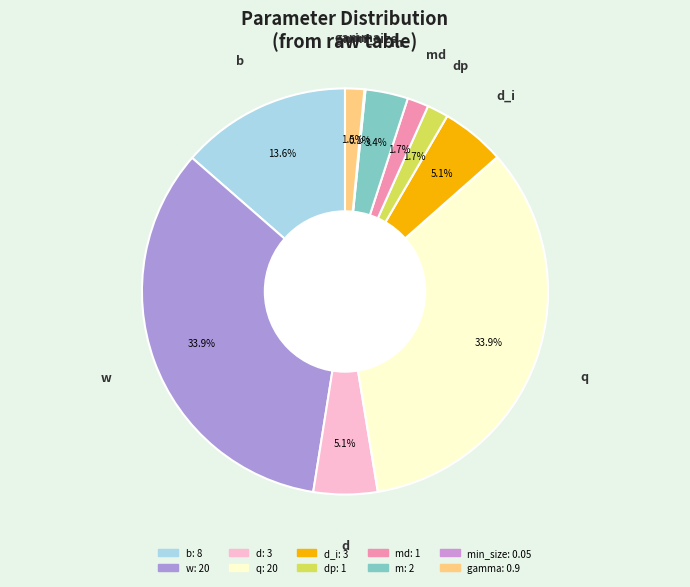

How many segments does this pie chart have?

10